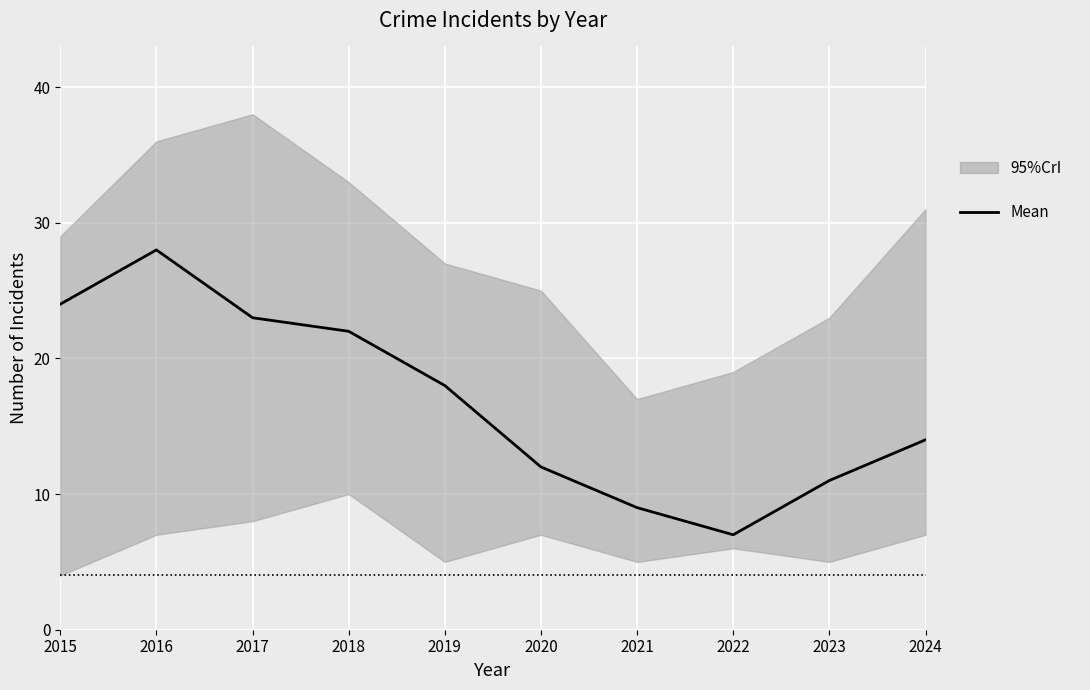

Where is the first local minimum?

2022